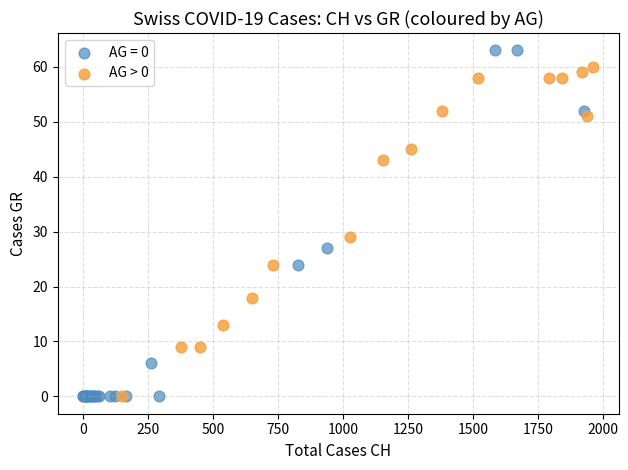

Which series has the largest Y range (max minus min)?

AG = 0